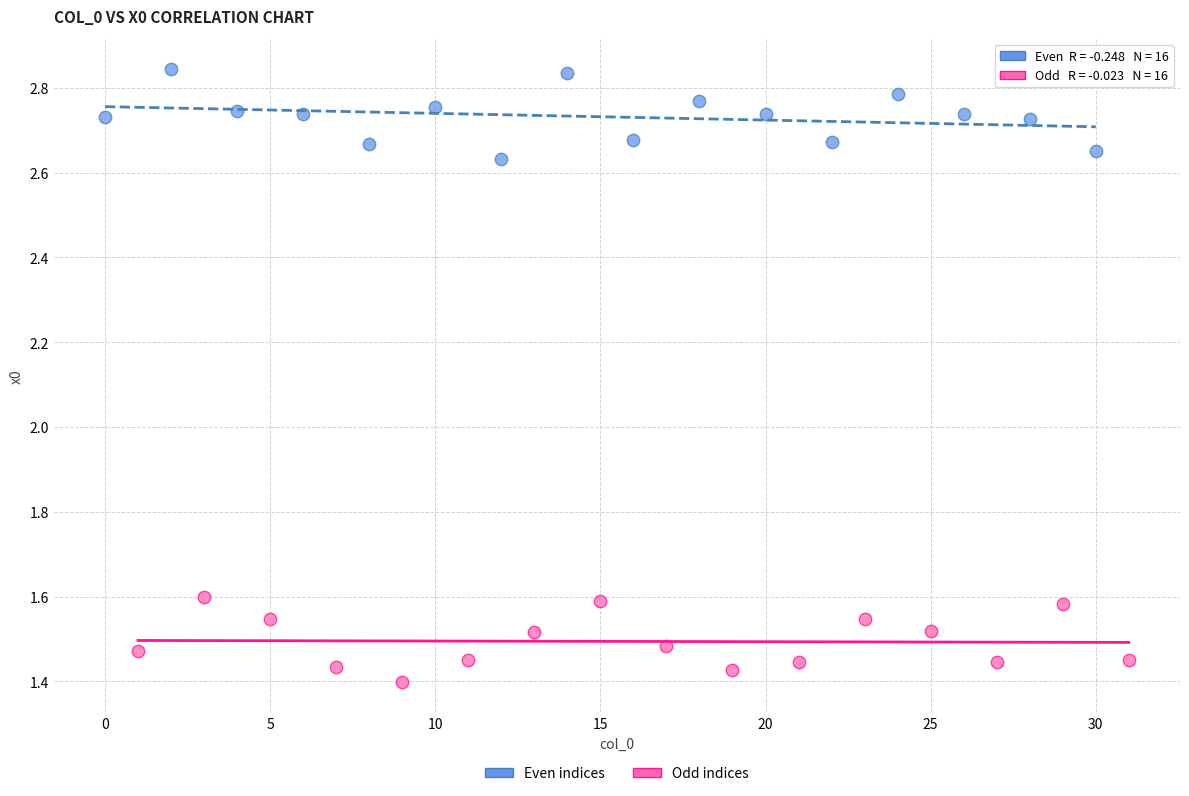

Which series contains the highest Y value?

Even indices